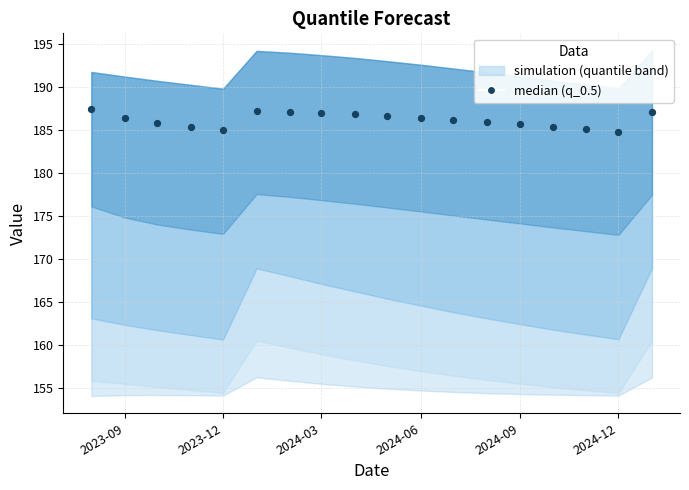

What is the range of Y values (max minus min)?

2.6